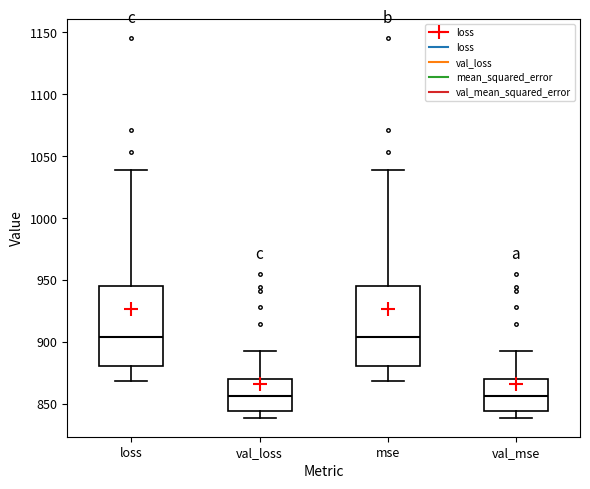

Reading left to right, transcribe this box plot: for each box, give where its median line is, the range the box spans, and where its two whiskers end, as read against the y-axis. The values are not printed on the chart, so give them approximately, as read against the axis.

loss: median 905, box 880 to 945, whiskers 870 to 1040
val_loss: median 855, box 845 to 870, whiskers 840 to 895
mse: median 905, box 880 to 945, whiskers 870 to 1040
val_mse: median 855, box 845 to 870, whiskers 840 to 895